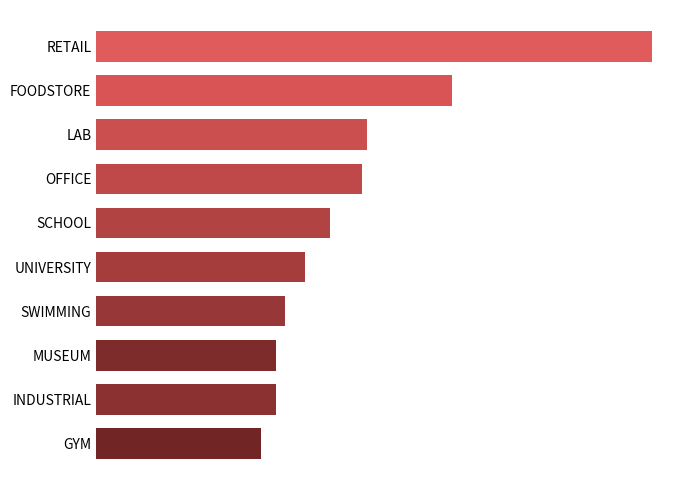

What is the smallest value displayed?

9.9